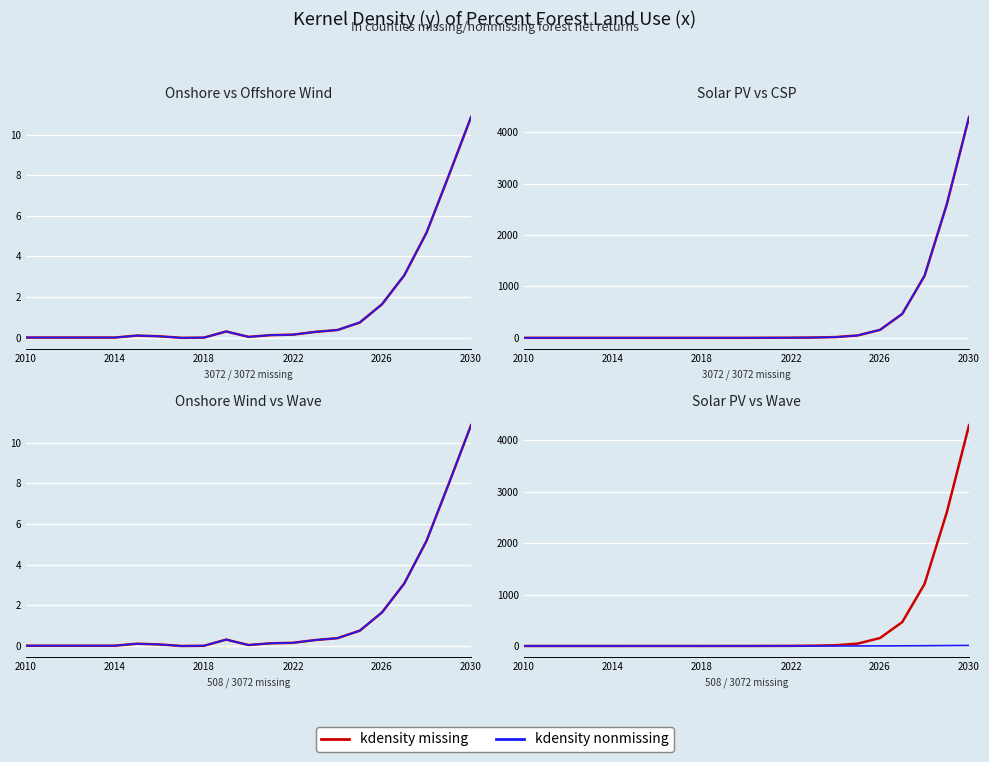

Is it true that kdensity missing equals 9.4 at 13?

False